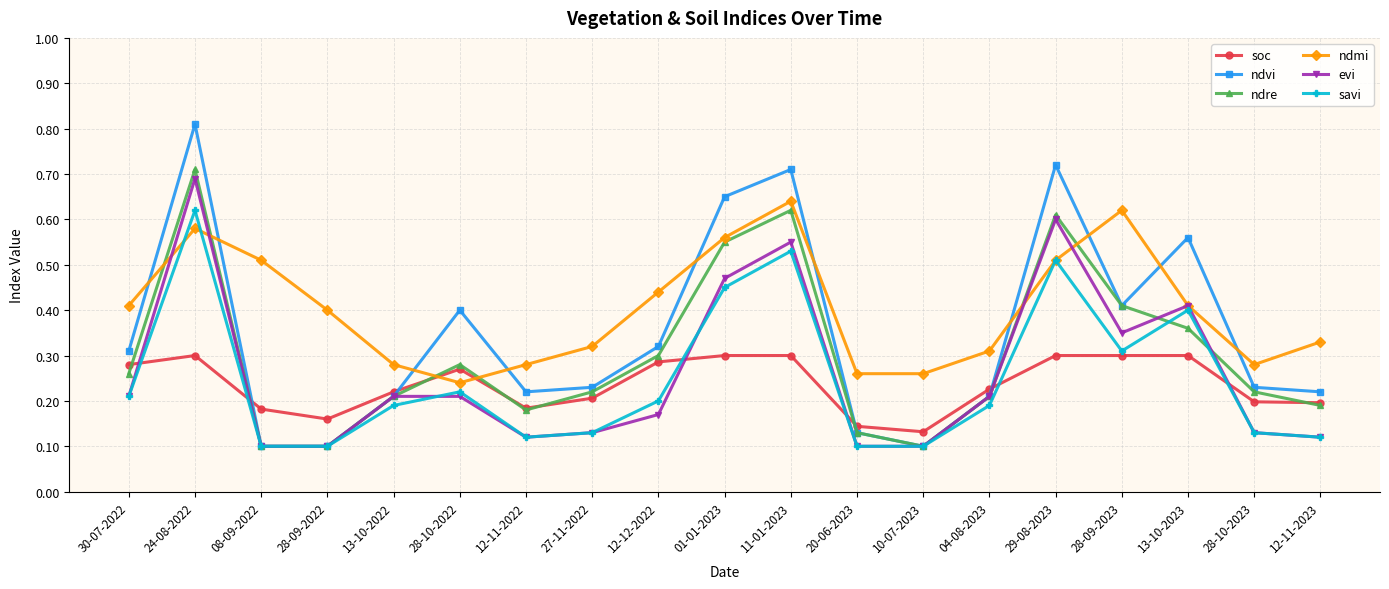

How many distinct data groups are displayed?

6